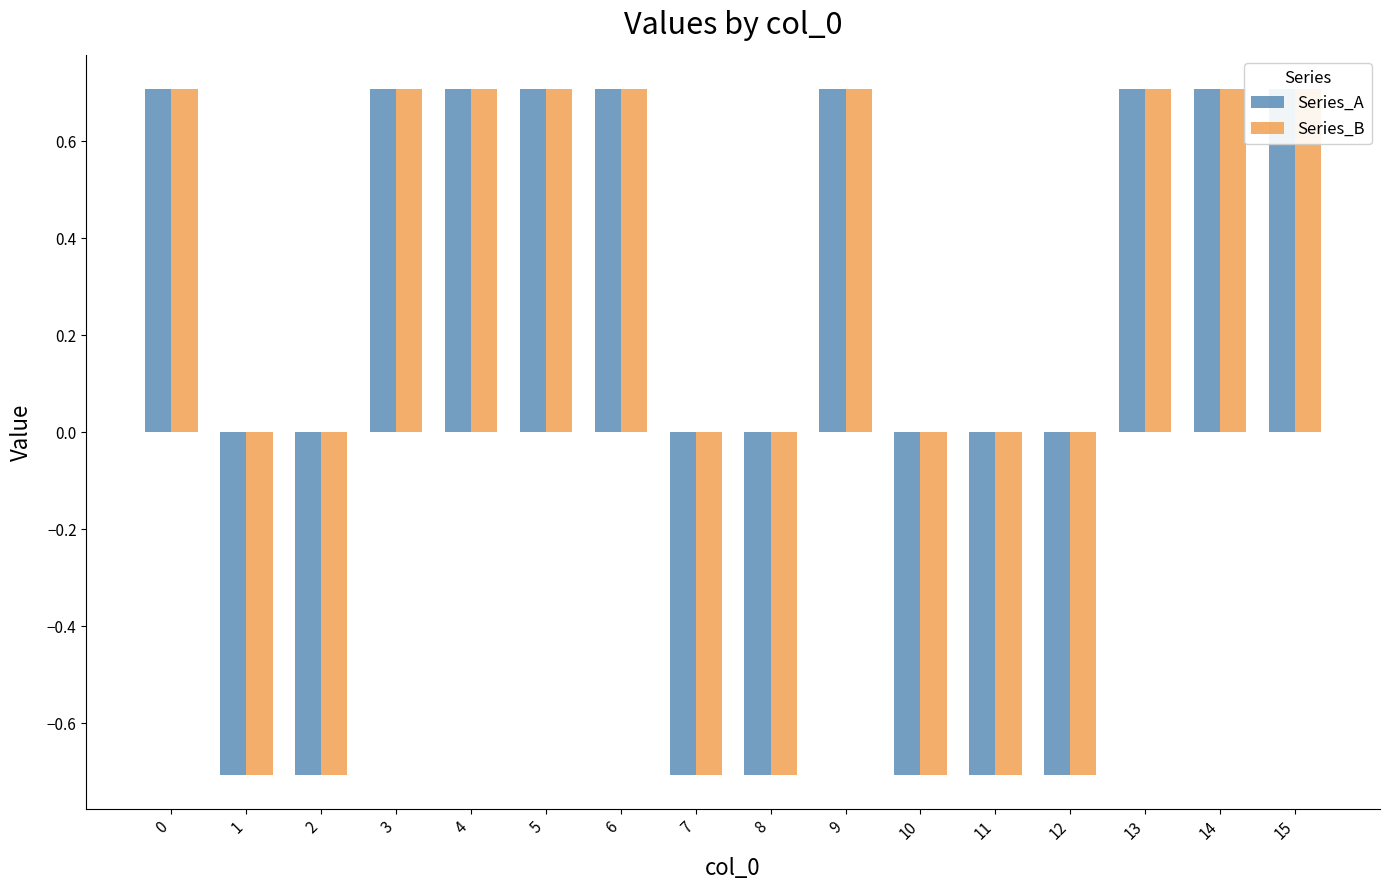

What is the maximum value shown in the chart?

0.7